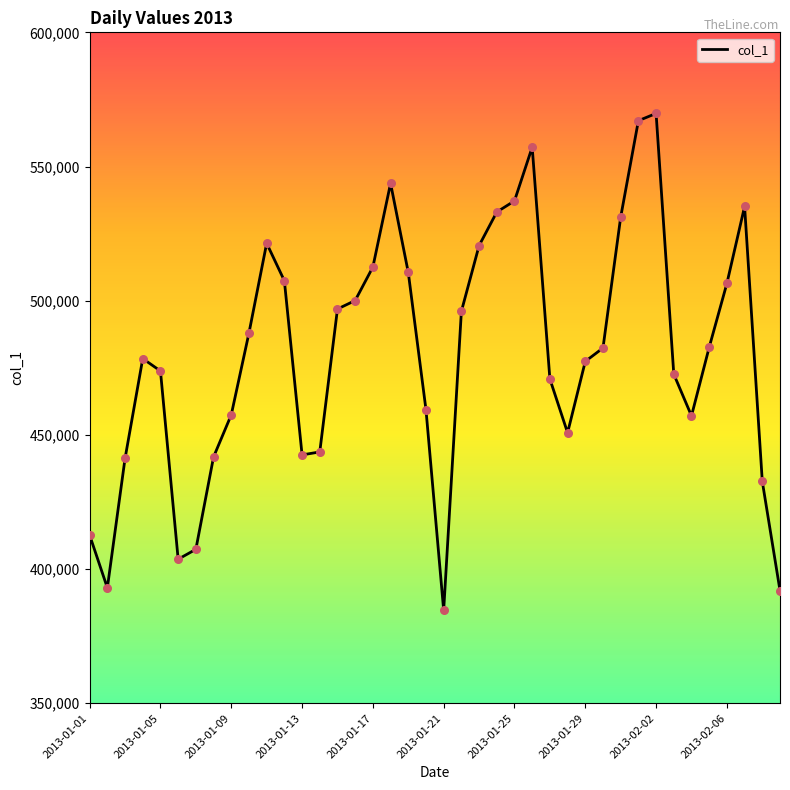

What is the greatest value displayed?

569777